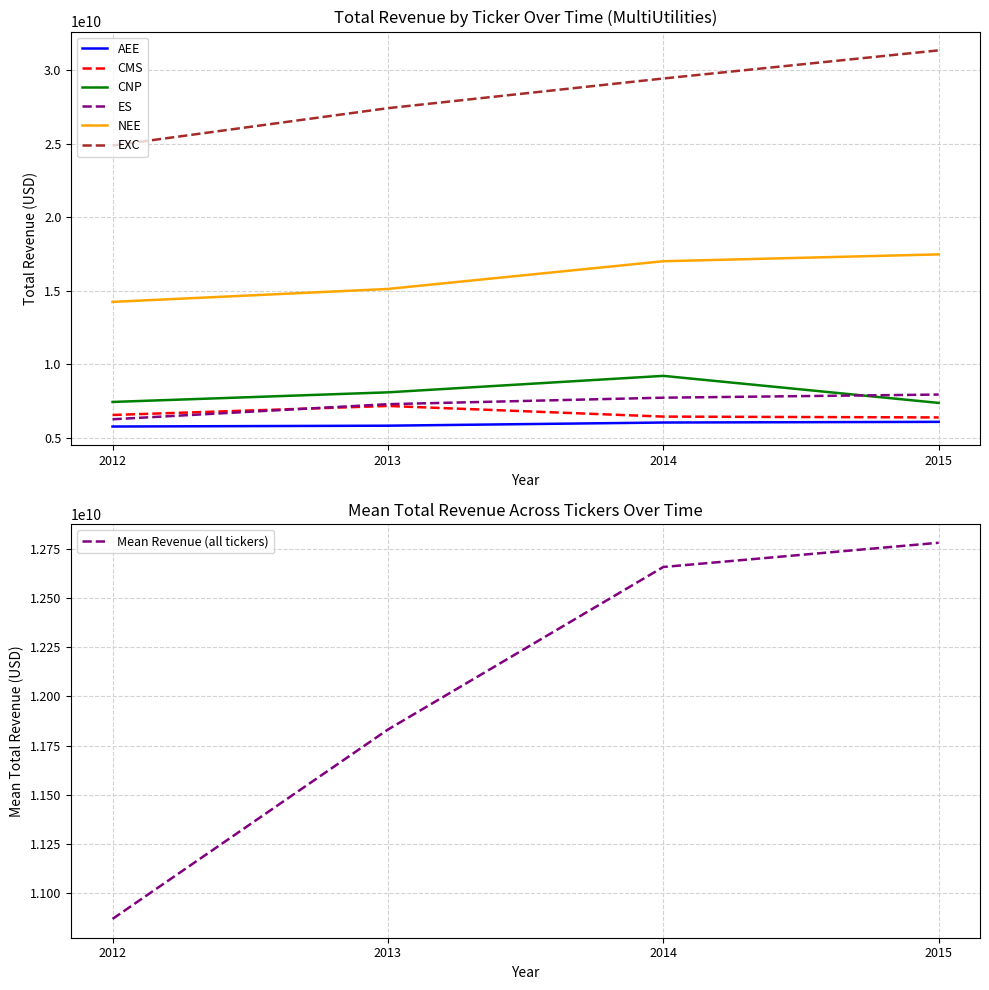

What is the total value across all series at 2015?

76683827000